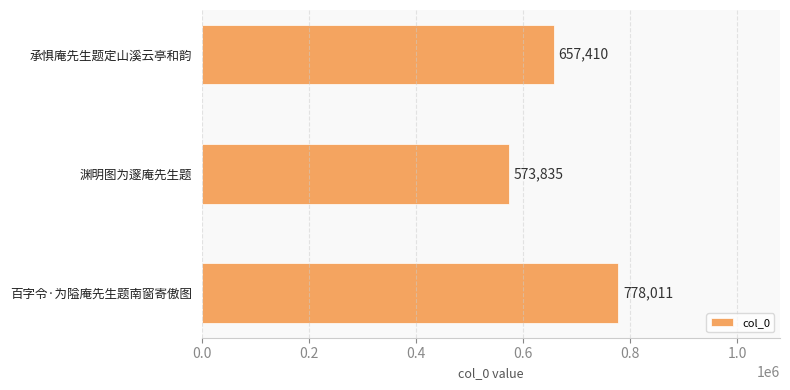

How many series are shown in this chart?

1